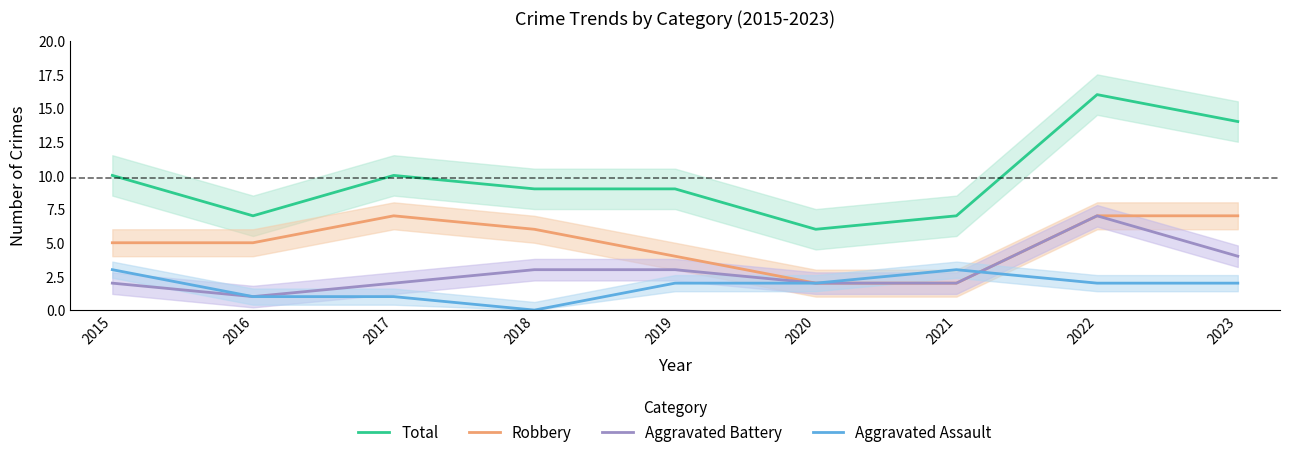

What is the difference between the second highest and second lowest values in the Robbery series?

5